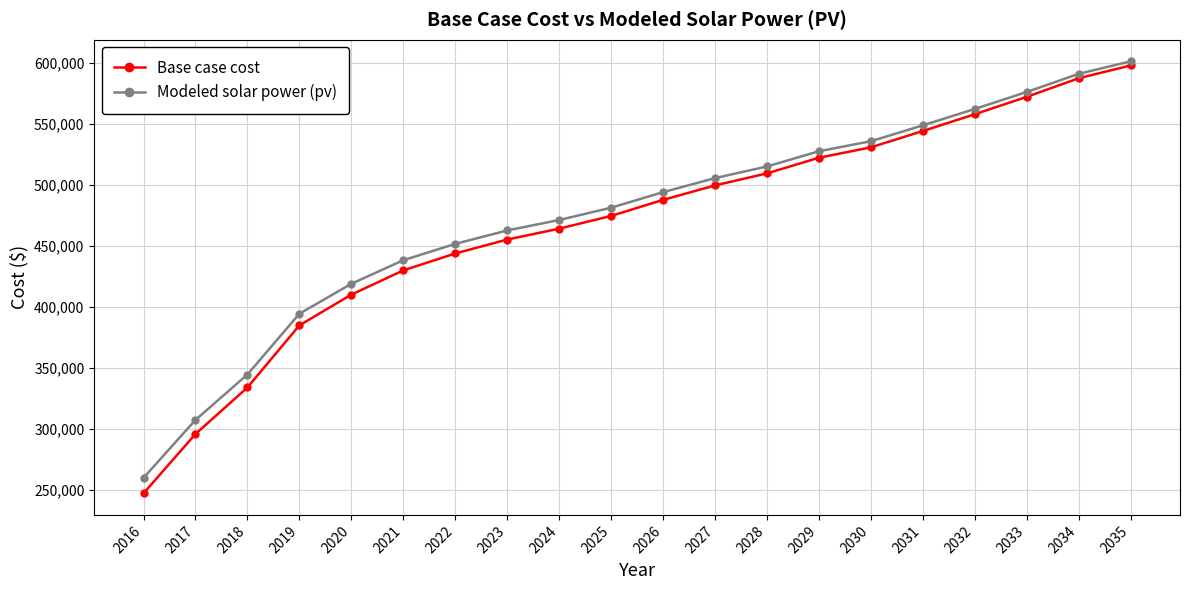

True or false: Base case cost and Modeled solar power (pv) intersect in this chart.

False